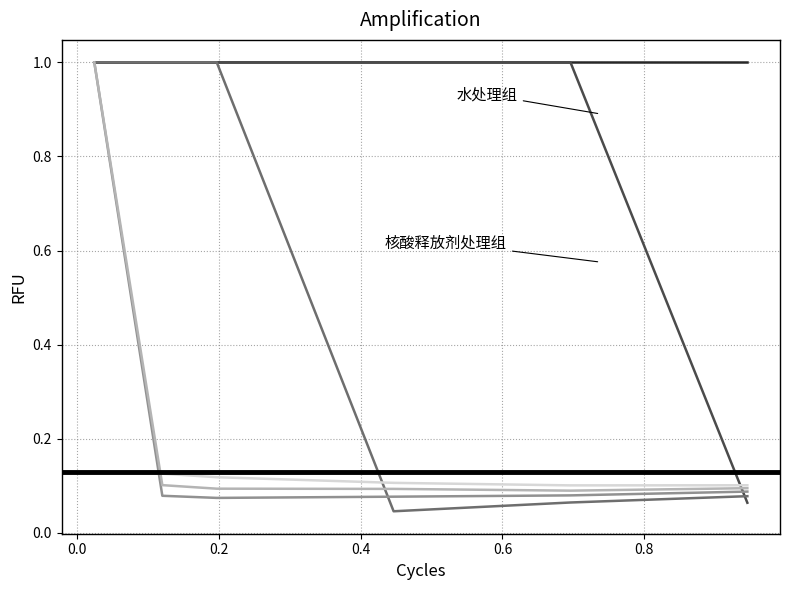

The 4850 series shows 1.8 at −0.2. True or false?

False